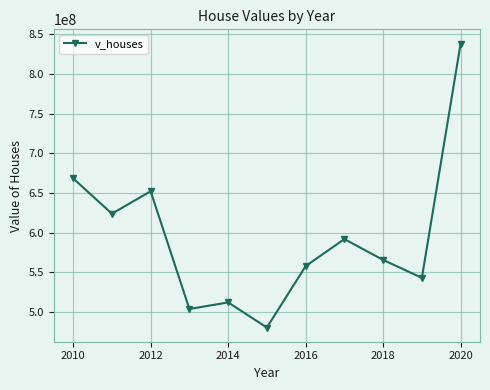

How many points are higher than both their immediate neighbors (excluding endpoints)?

3